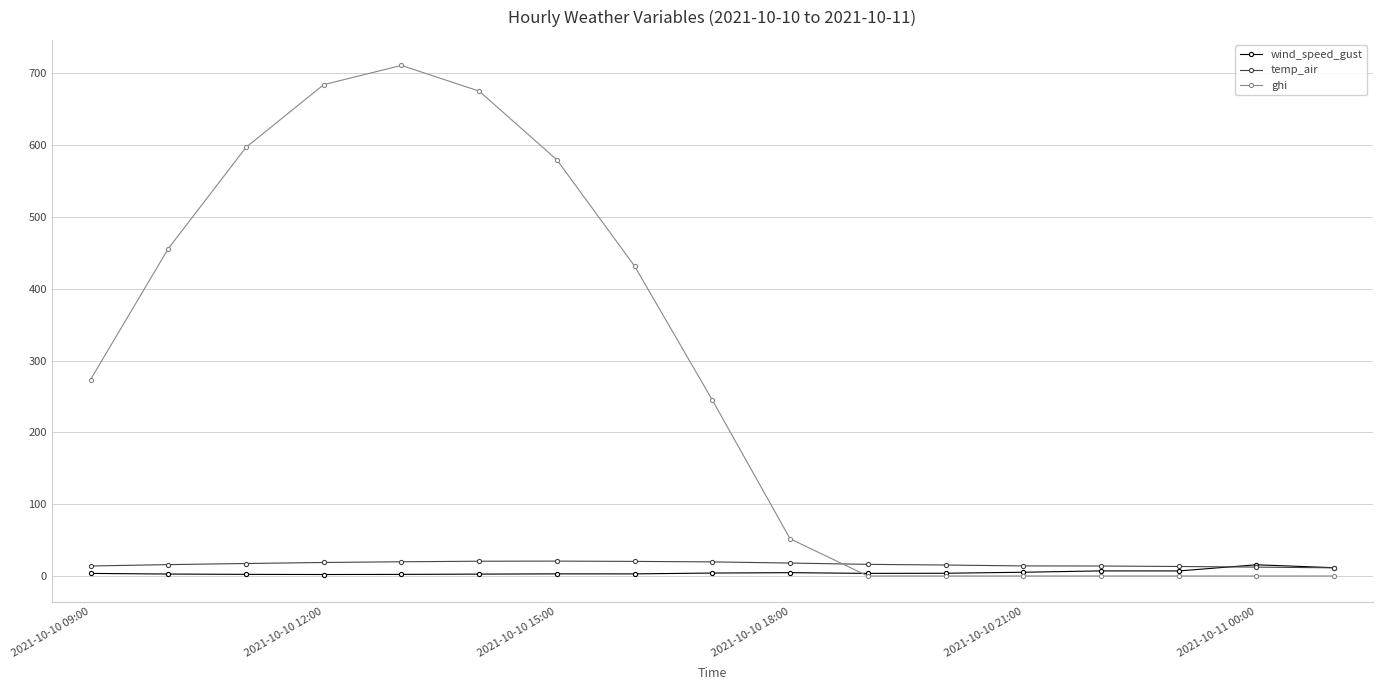

Which series has the largest total across all categories?

ghi